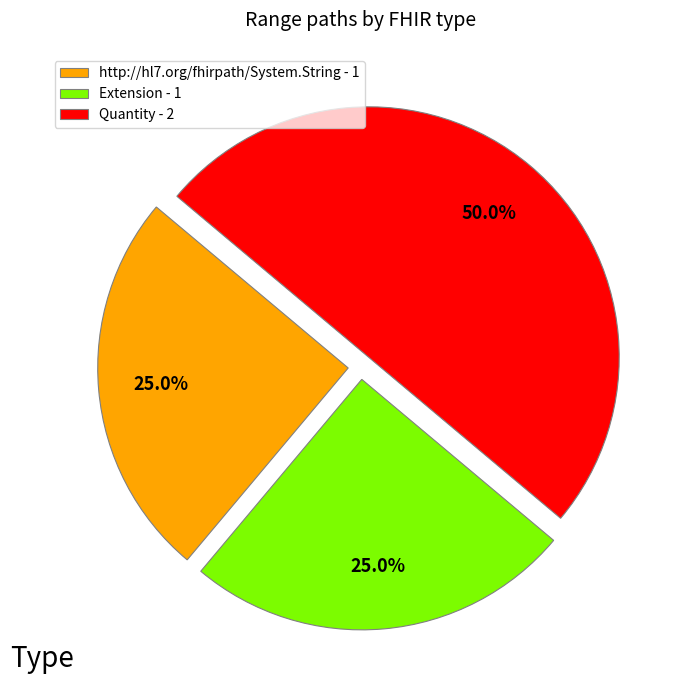

Combined, what portion of the pie is http://hl7.org/fhirpath/System.String - 1 and Extension - 1?

50.0%